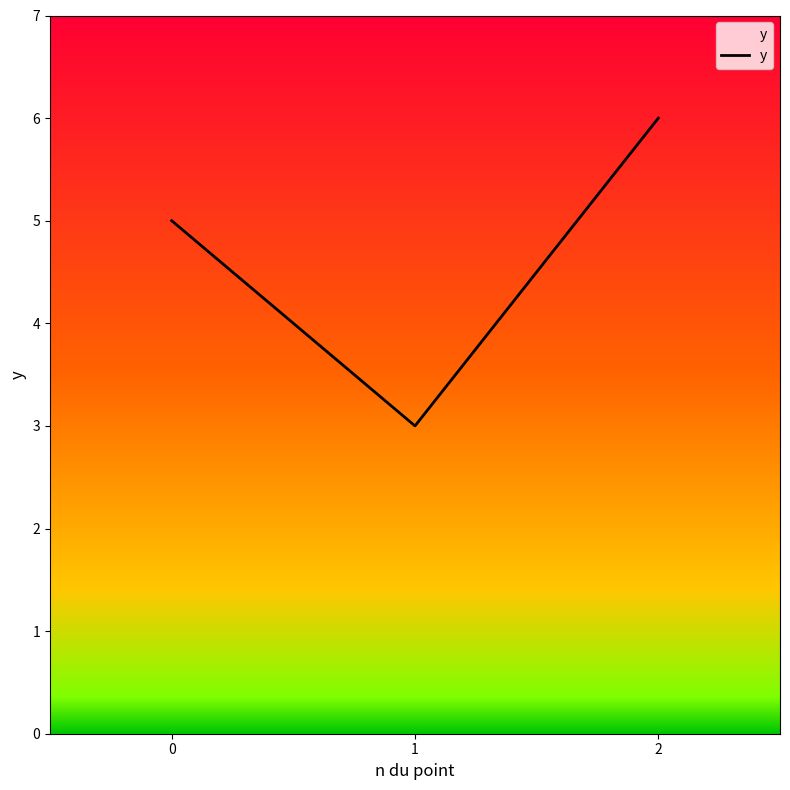

Does the chart display data point markers on the line(s)?

No